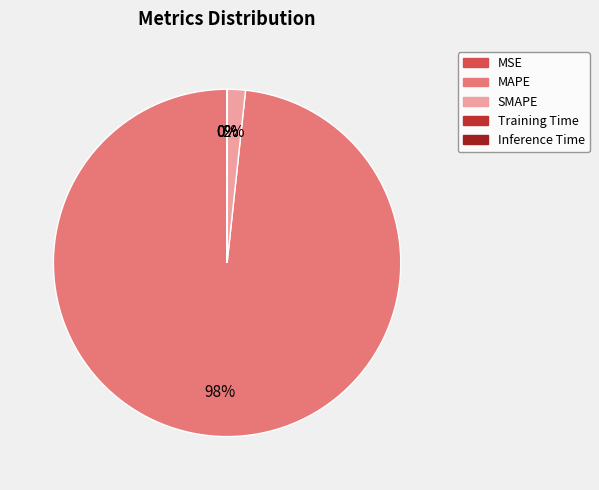

What percentage is the MAPE slice, to the nearest percent?

98%